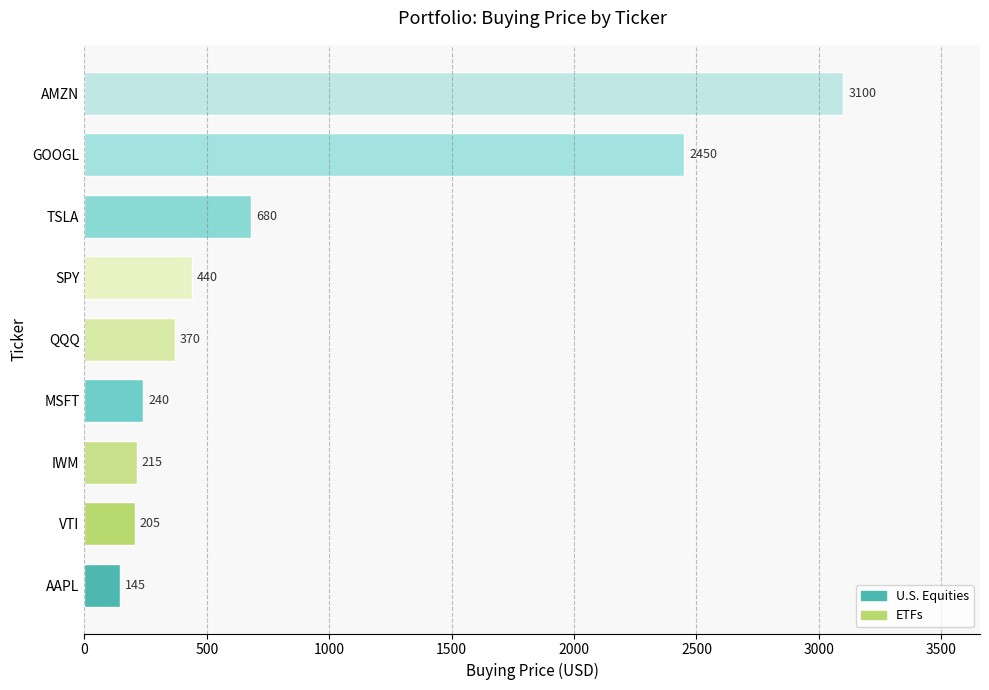

What is the difference between the second highest and second lowest values?

2245